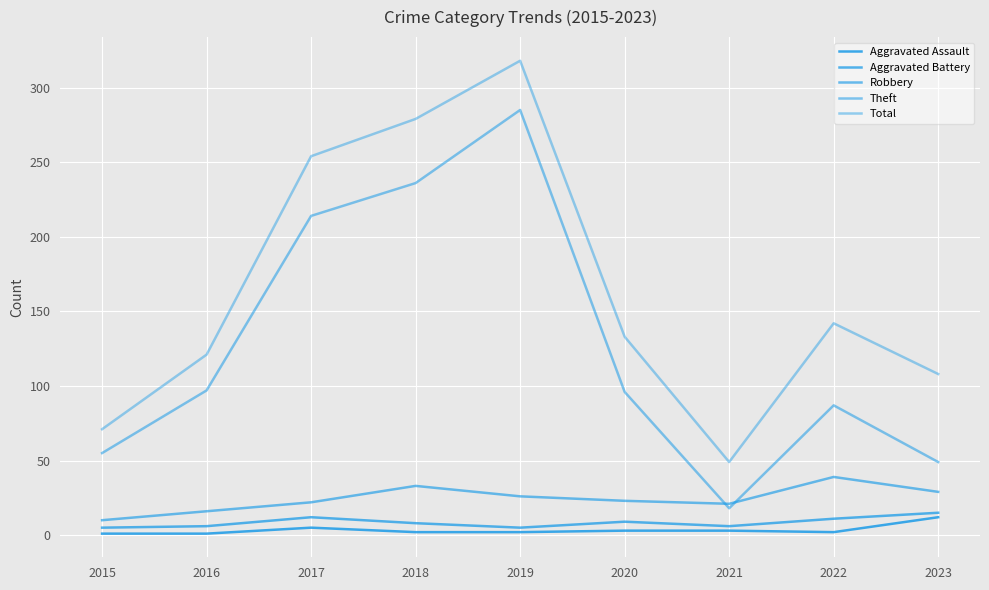

True or false: Aggravated Battery has a value of 12 at 2017.

True